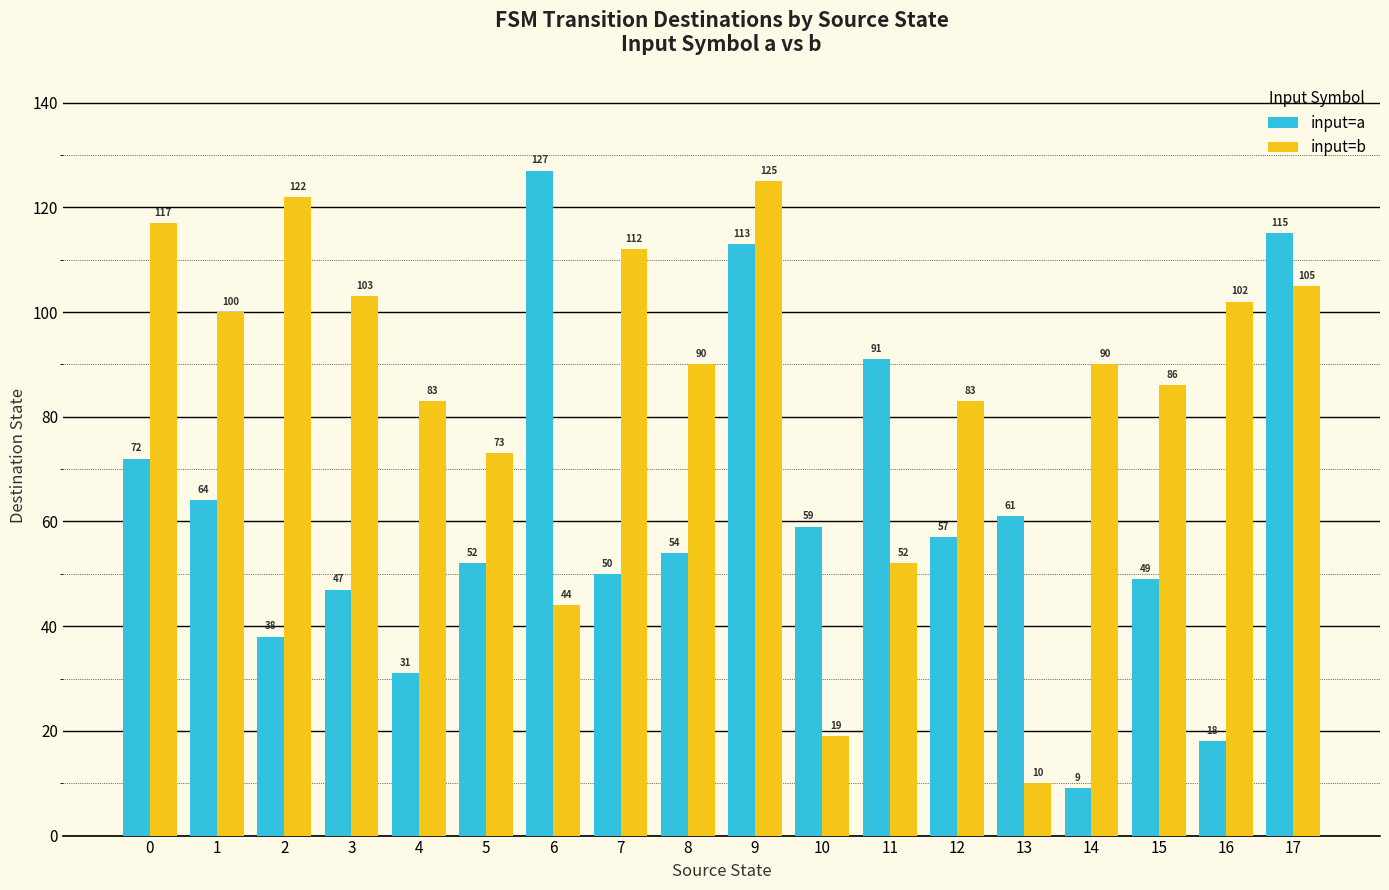

The input=b series shows 7 at 10. True or false?

False